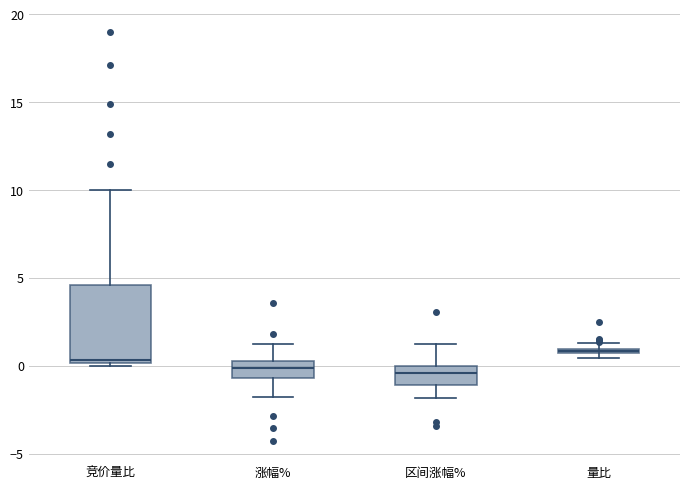

Where does the median line of the box for 竞价量比 sit on the y-axis? The values are not printed on the chart, so give them approximately, as read against the axis.

0.5